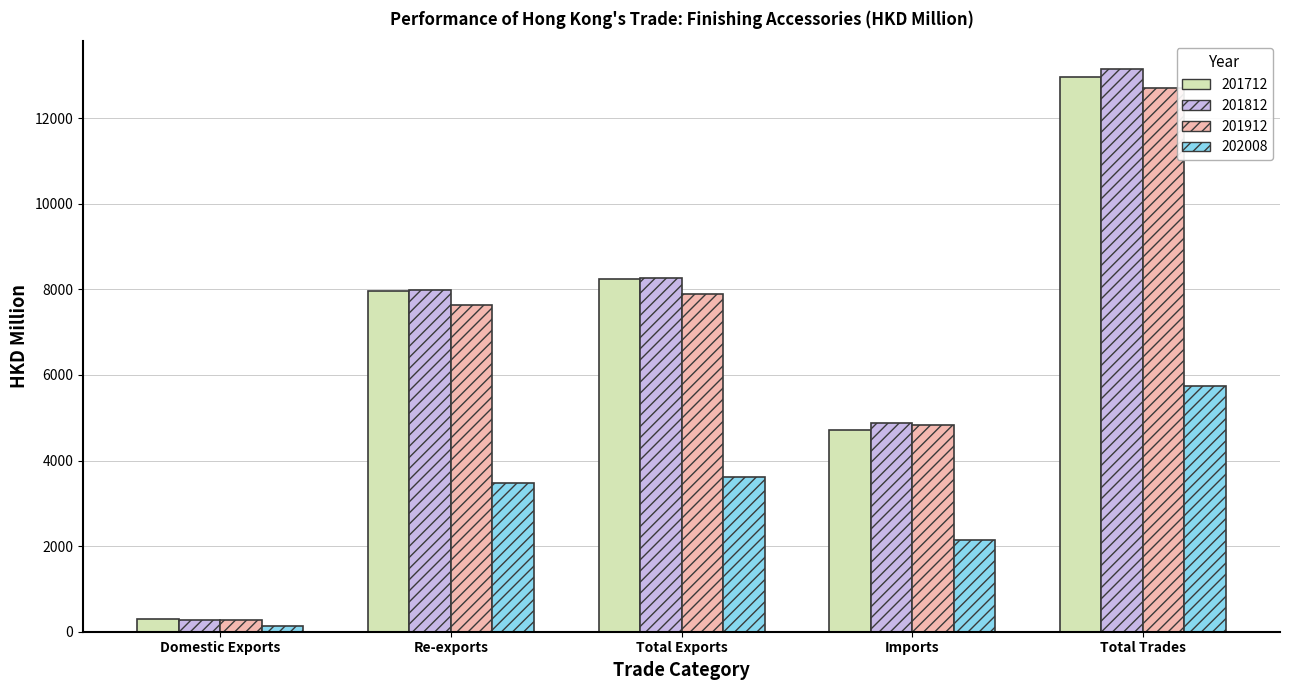

Reading right to left, transcribe all the data shown in this chart.

201712: Total Trades=12959.3	Imports=4717.9	Total Exports=8241.4	Re-exports=7951.4	Domestic Exports=290.0
201812: Total Trades=13142.3	Imports=4879.0	Total Exports=8263.2	Re-exports=7992.5	Domestic Exports=270.7
201912: Total Trades=12709.2	Imports=4819.2	Total Exports=7890.0	Re-exports=7623.5	Domestic Exports=266.5
202008: Total Trades=5751.1	Imports=2143.1	Total Exports=3608.0	Re-exports=3476.8	Domestic Exports=131.2